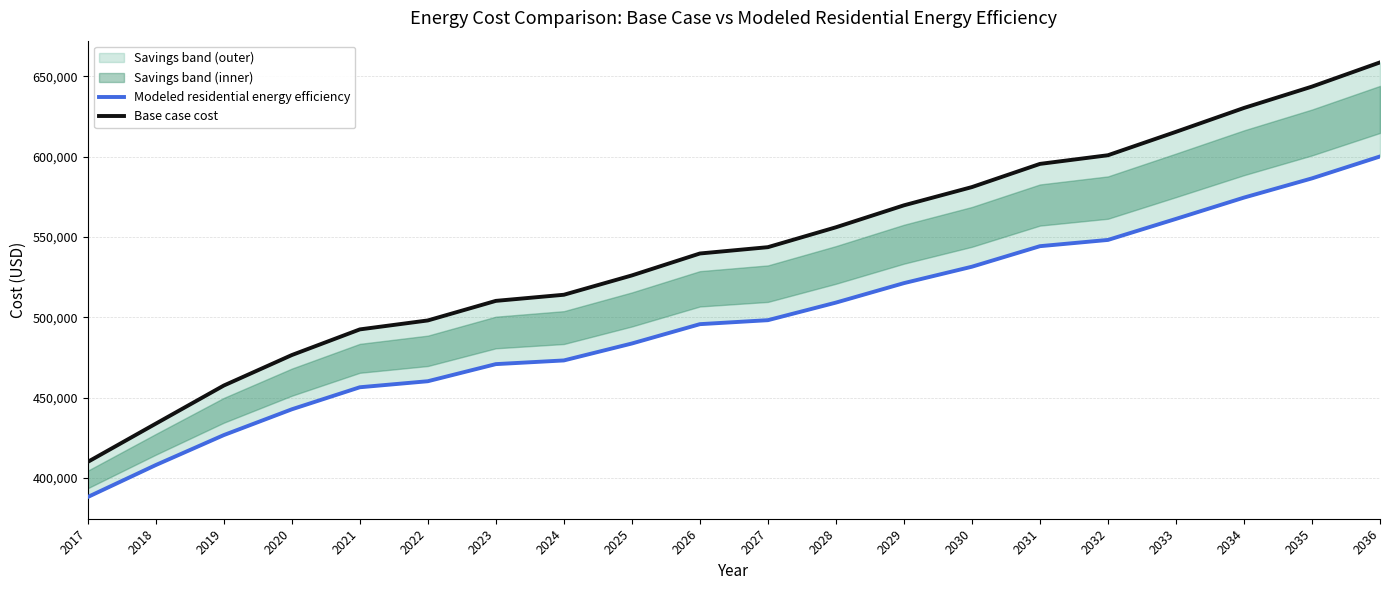

The value of Base case cost at 2022 is 305320.7. True or false?

False